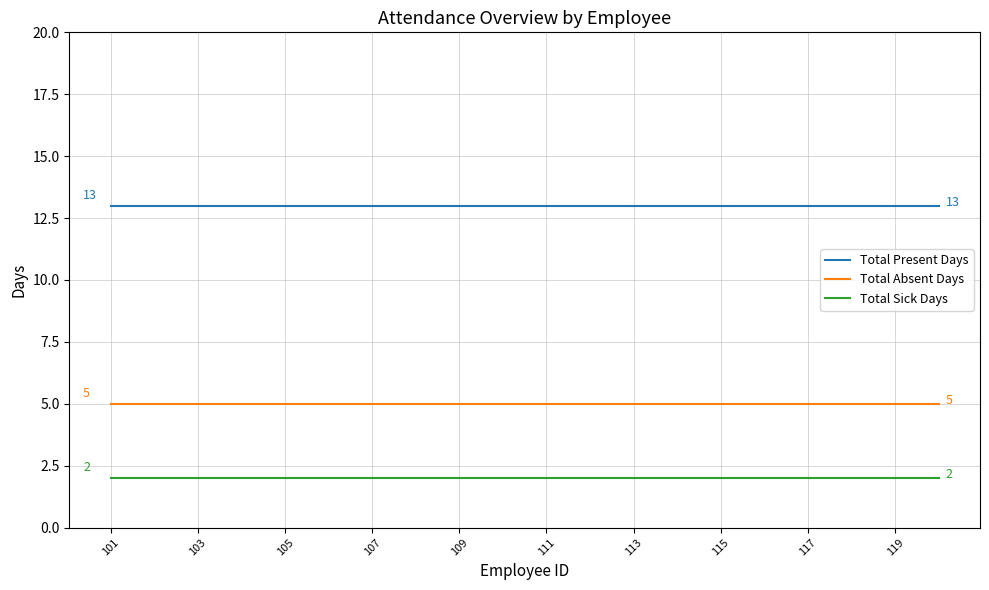

Count the number of data series in this chart.

3